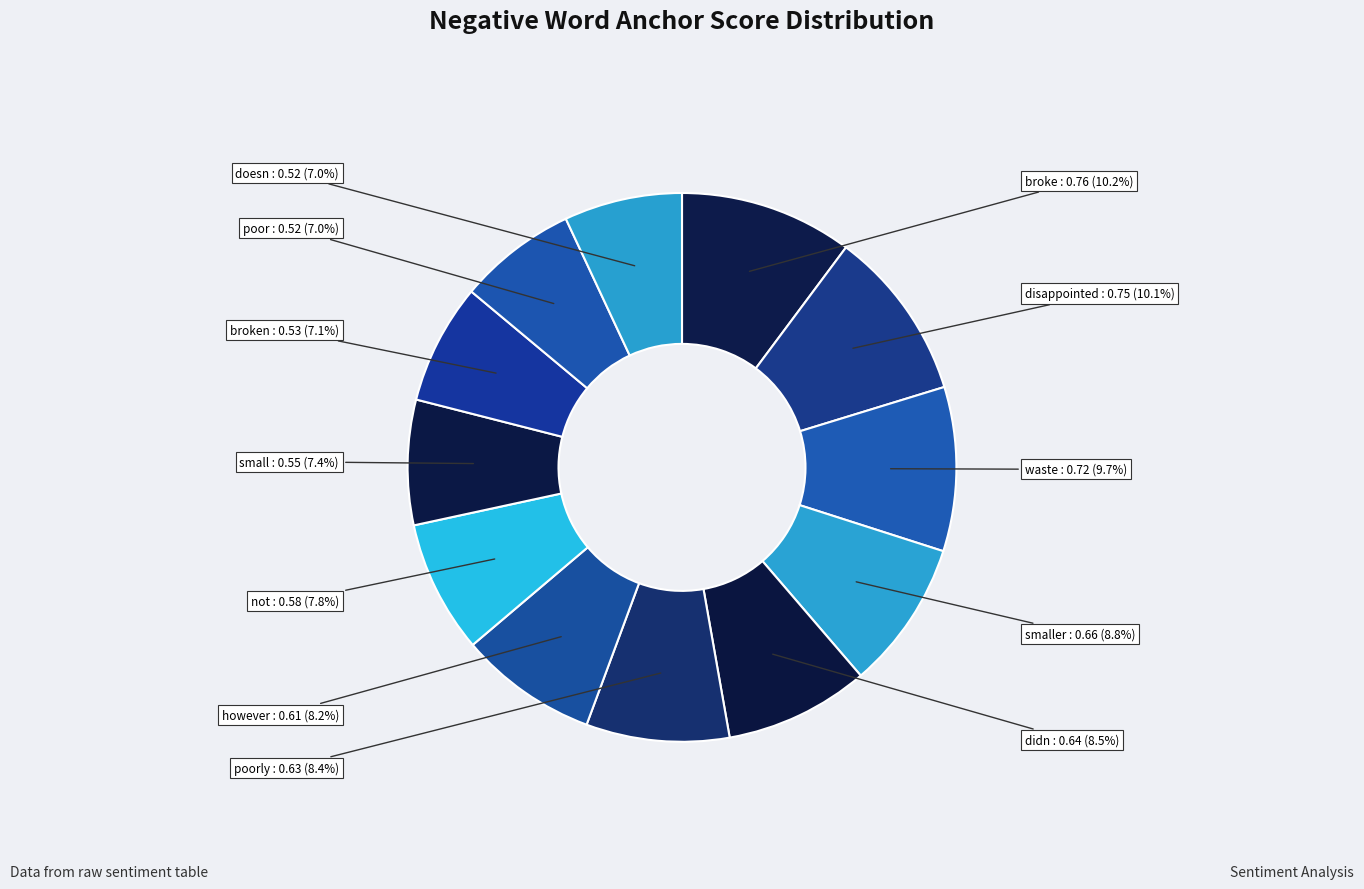

To the nearest percent, what portion does small represent?

7%